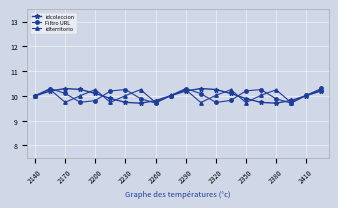

Count the number of data series in this chart.

3